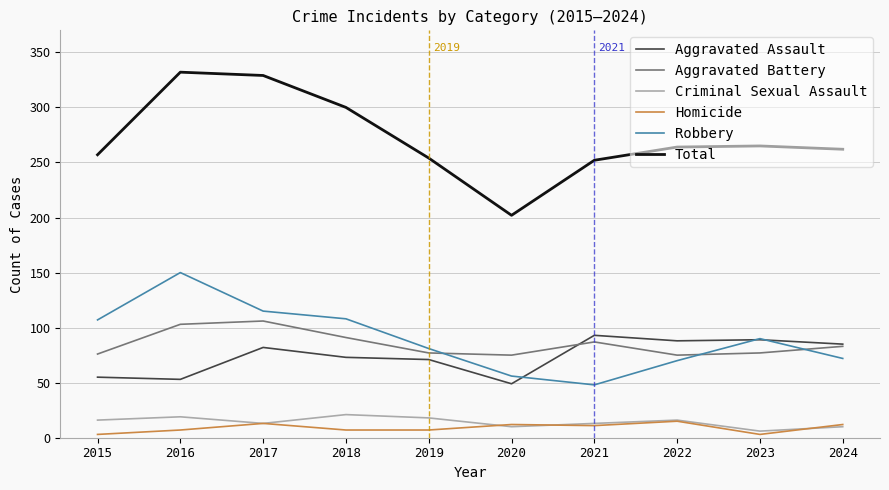

True or false: Criminal Sexual Assault and Aggravated Assault cross at least once.

False